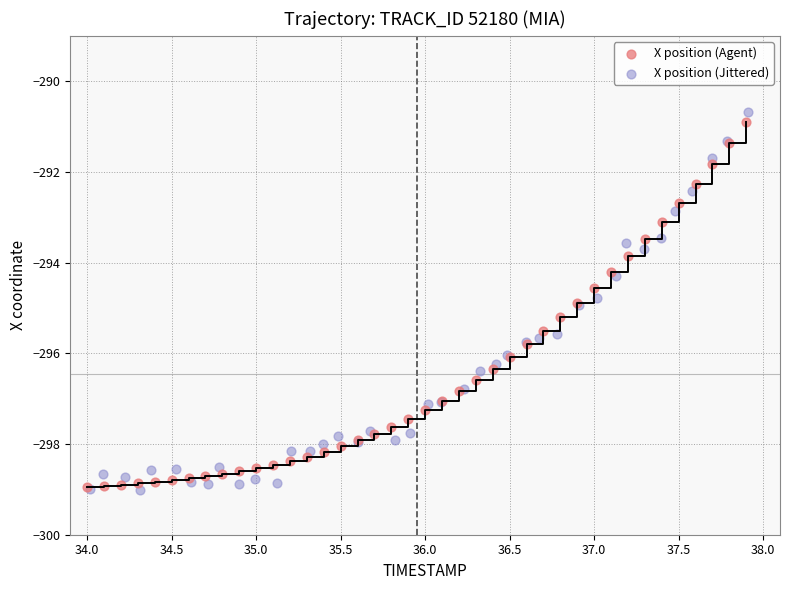

Which series has the widest spread of Y values?

X position (Jittered)